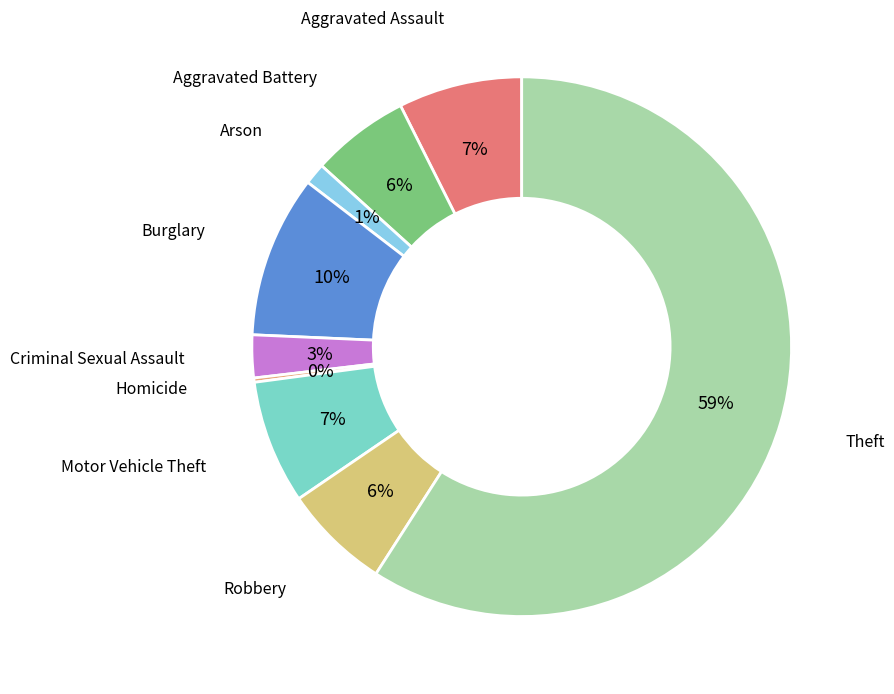

To the nearest percent, what is the combined percentage of Aggravated Assault and Criminal Sexual Assault?

10%